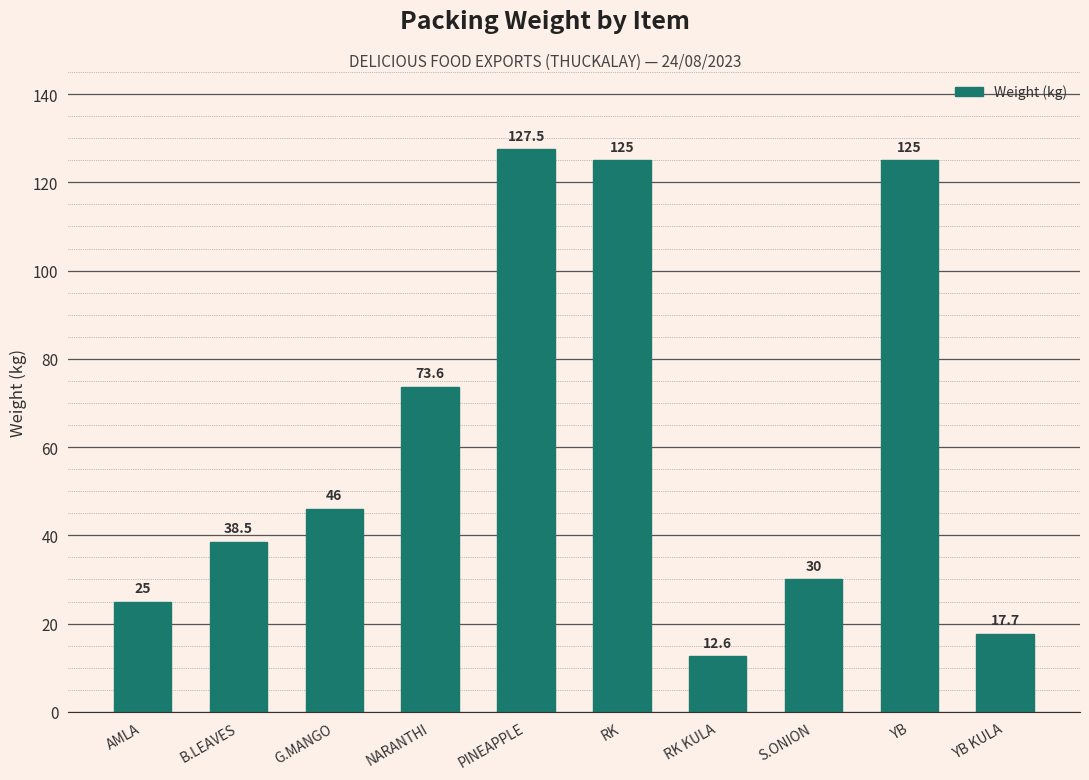

True or false: the data shows 38.5 at B.LEAVES.

True